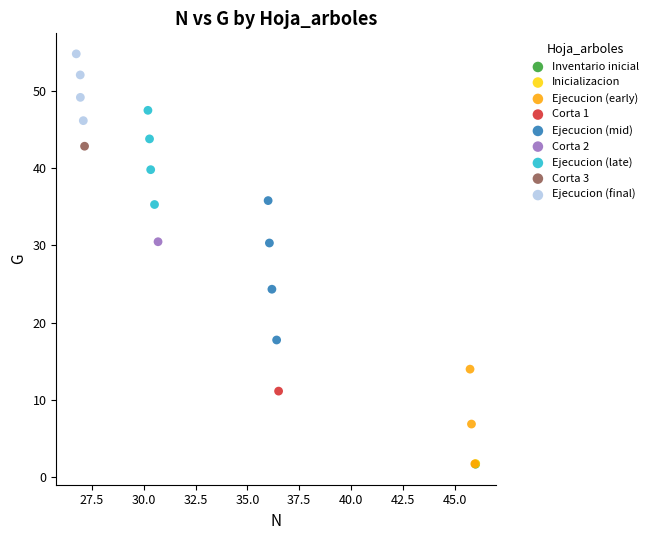

What are all the series names shown in the legend?

Inventario inicial, Inicializacion, Ejecucion (early), Corta 1, Ejecucion (mid), Corta 2, Ejecucion (late), Corta 3, Ejecucion (final)